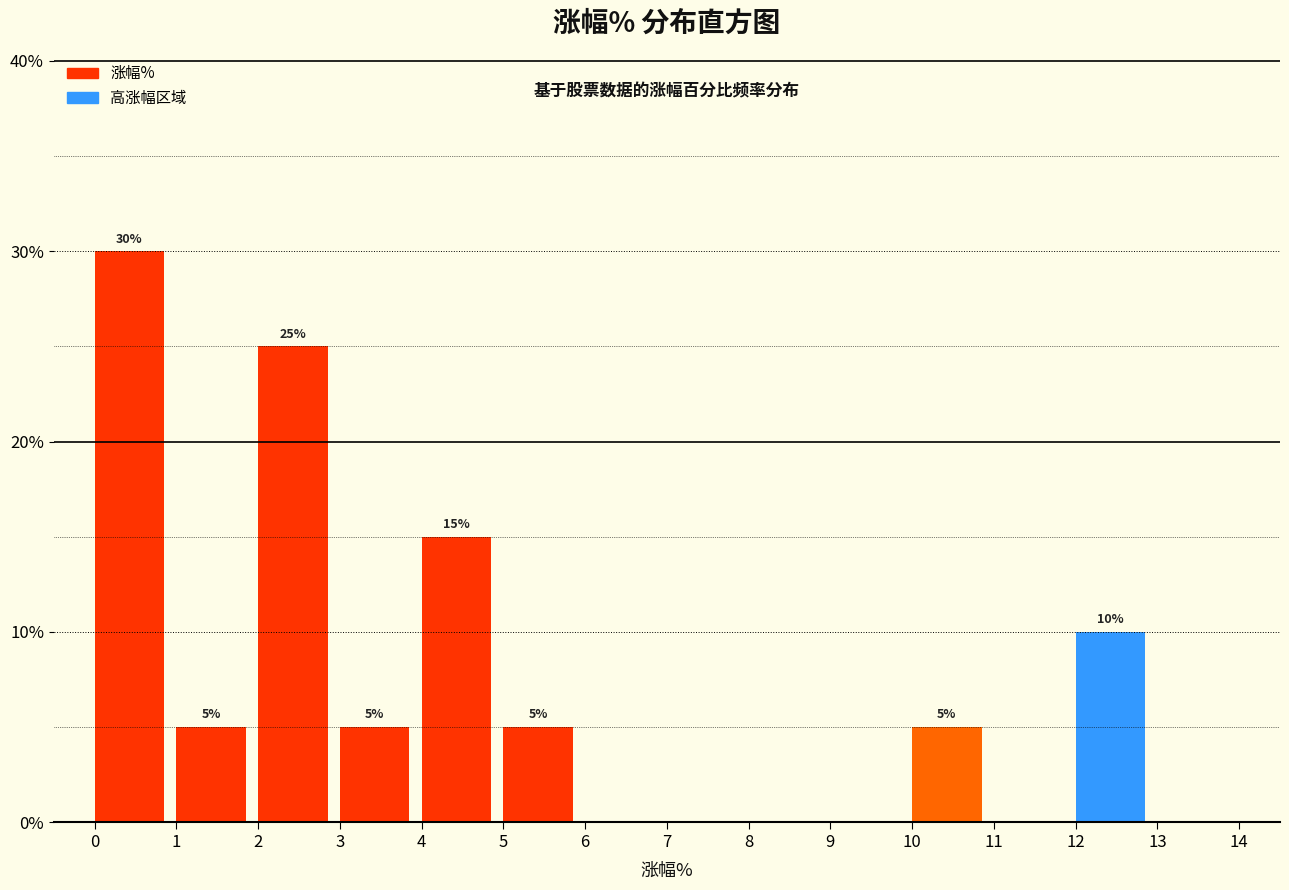

Which range on the x-axis has the tallest bar?

0 to 1